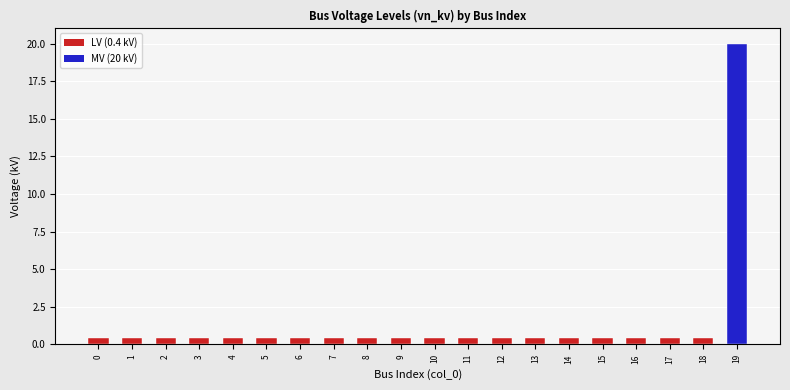

What is the difference between the maximum and minimum values?

19.6